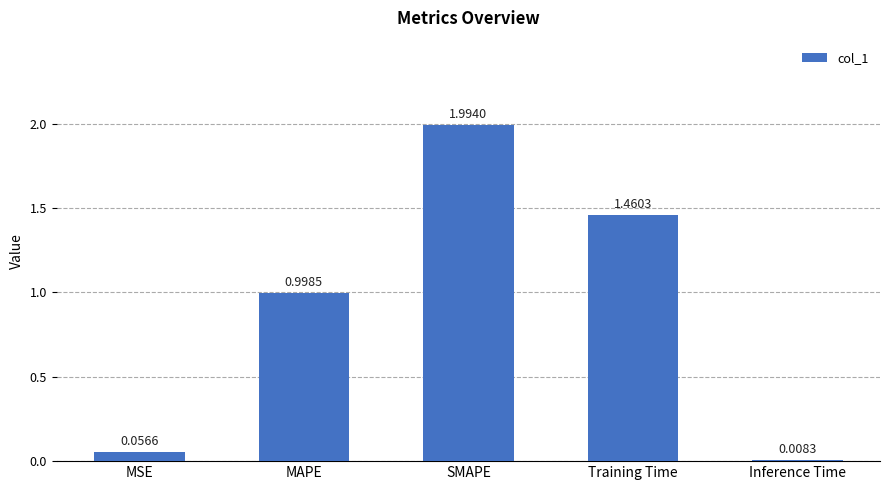

What is the label of the 3rd bar from the left?

SMAPE